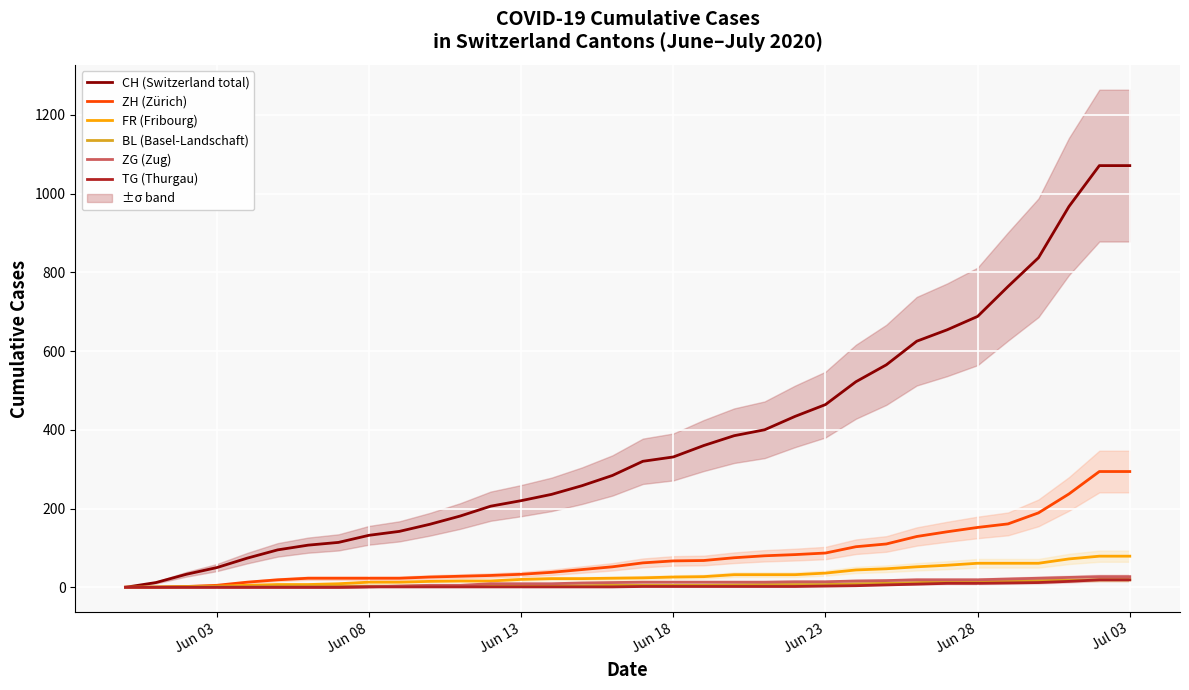

How many lines are shown in the chart?

6